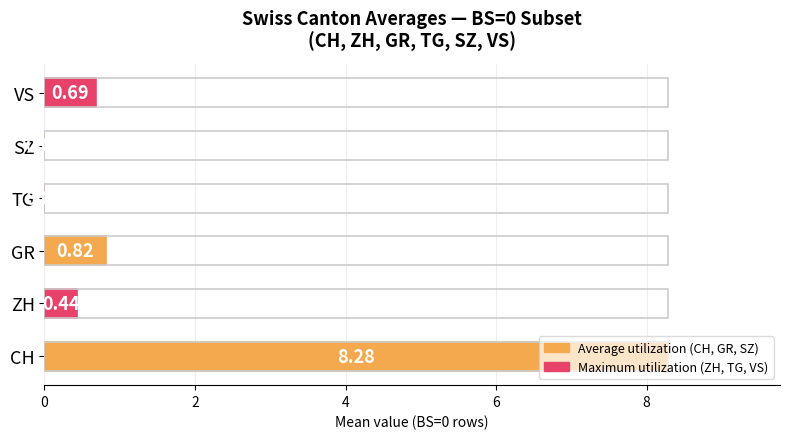

Read the GR value at 22.

1